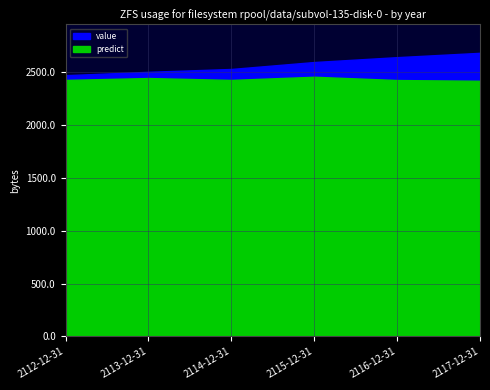

Which series has the largest range (max minus min)?

value